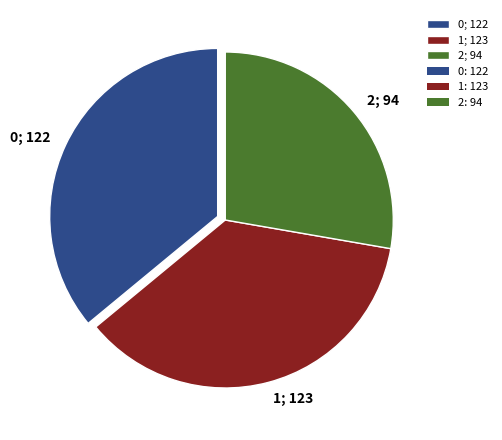

What is the smallest slice in the pie chart?

2